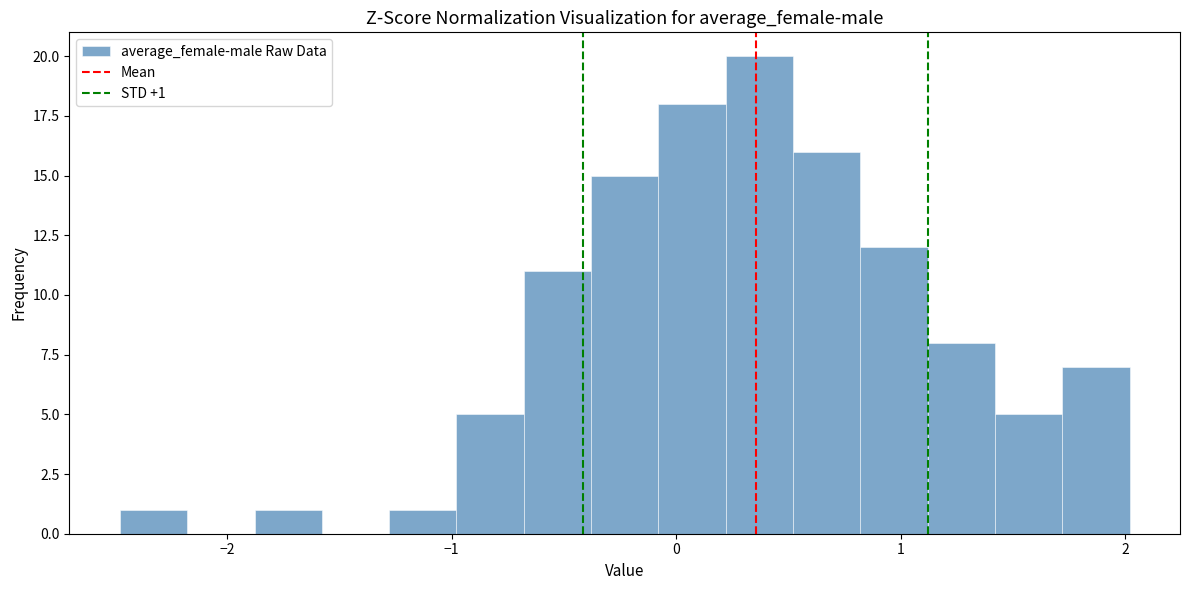

Around what value on the x-axis is the tallest bar? Give the approximate position of its centre, as read against the axis.

0.4